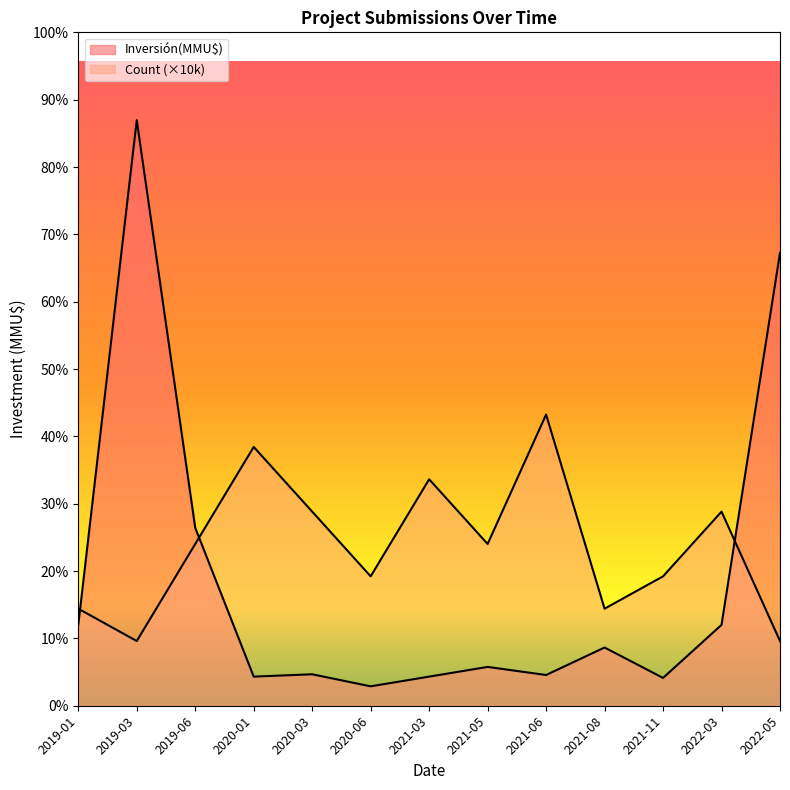

True or false: Inversión(MMU$) and Count intersect in this chart.

True